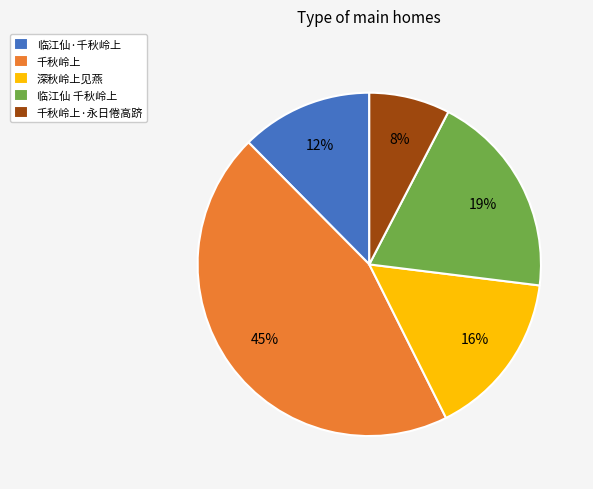

To the nearest percent, what is the difference between the 千秋岭上 and 临江仙 千秋岭上 slice percentages?

26%